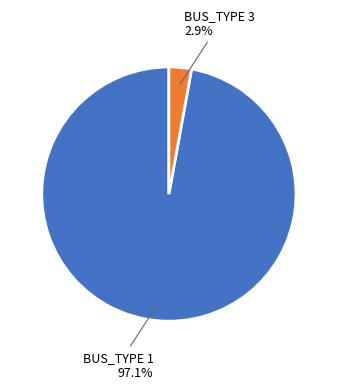

Is there a majority slice in this chart?

Yes